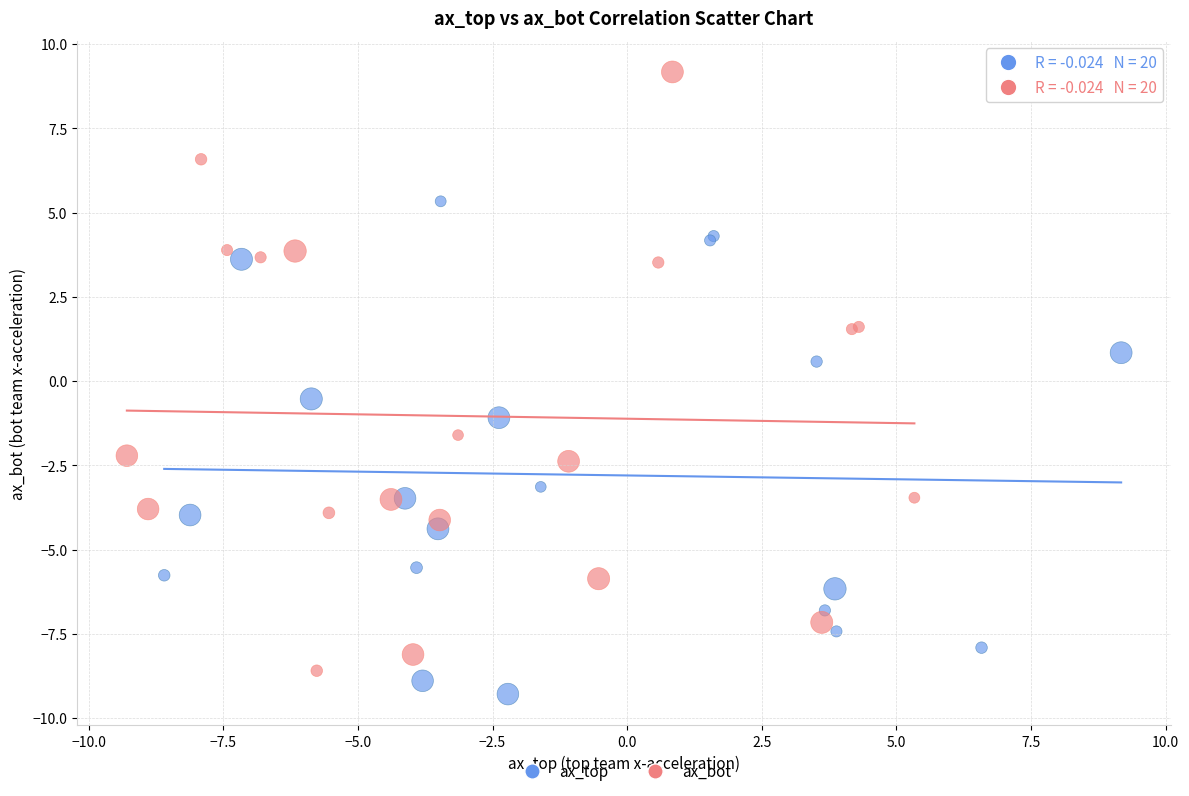

Which series reaches the maximum Y coordinate?

ax_bot